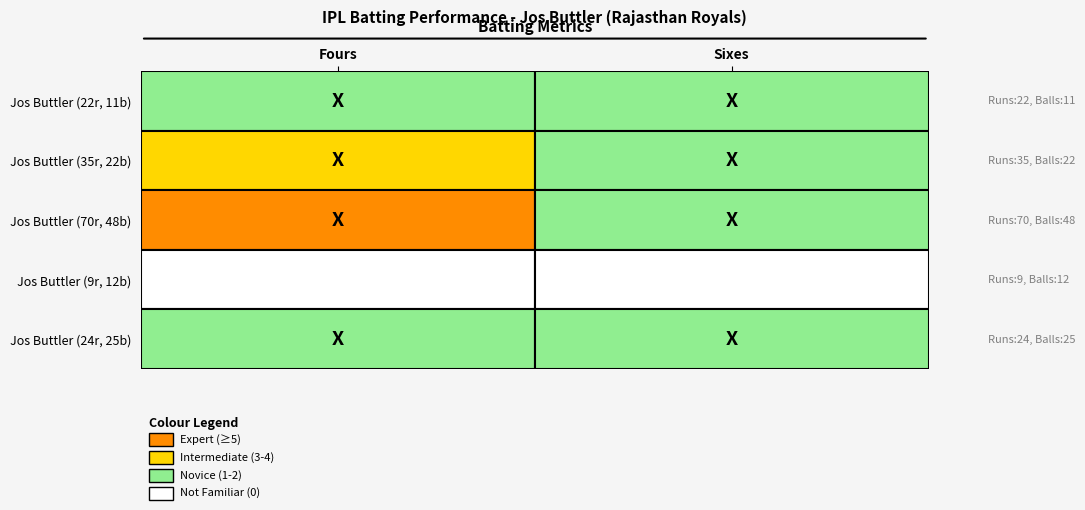

True or false: 24 has a value of 1 at 1.

False